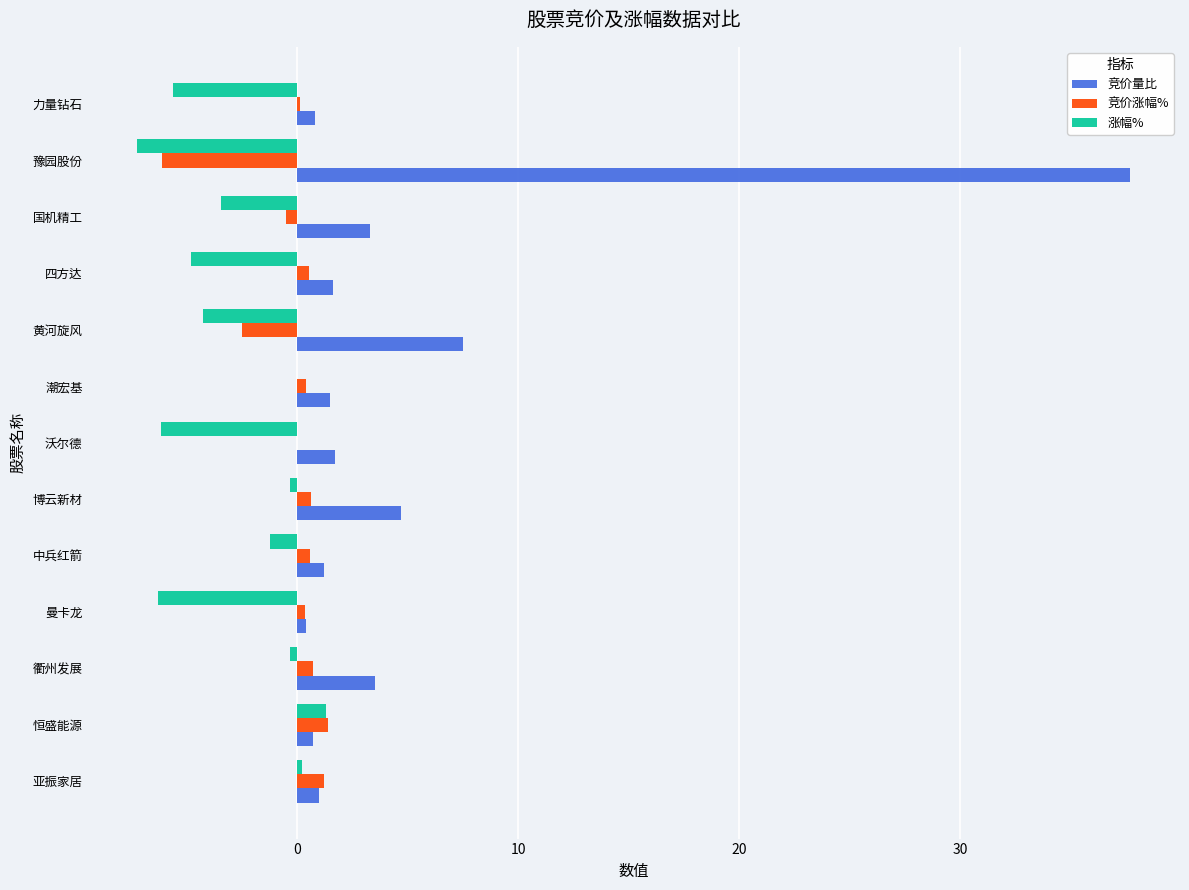

Which category has the highest value across all series?

豫园股份